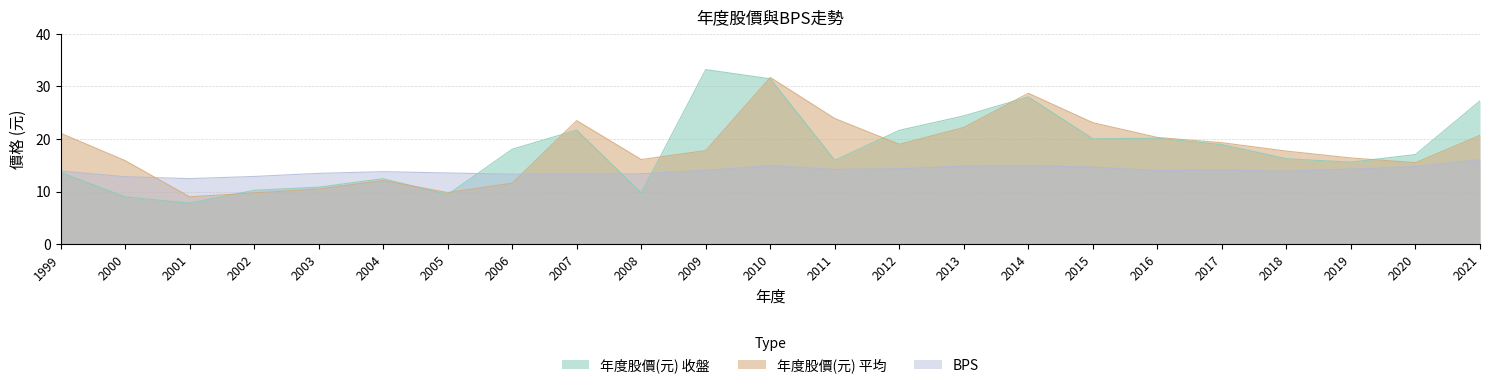

Count the number of data series in this chart.

3